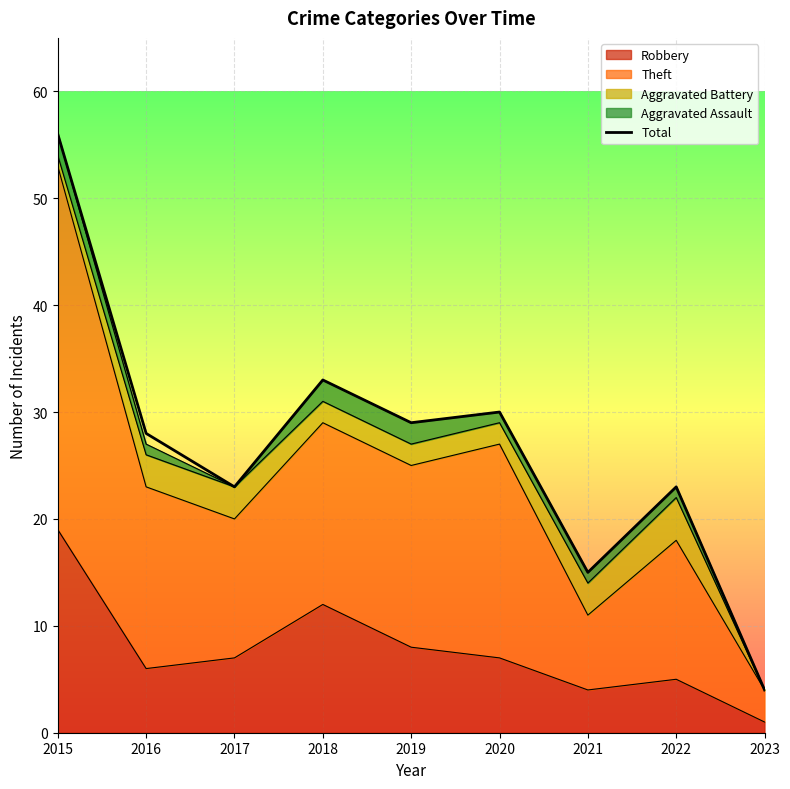

Rank the categories by value from lowest to highest.

2023, 2021, 2017, 2022, 2016, 2019, 2020, 2018, 2015